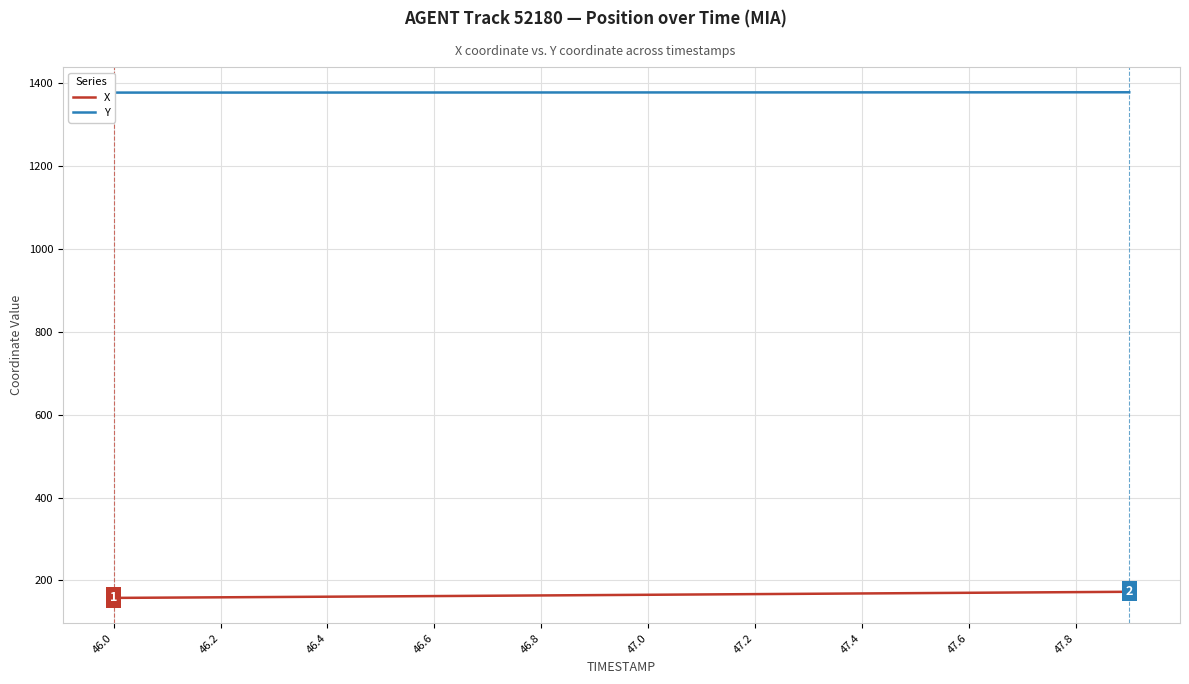

How many lines are shown in the chart?

2